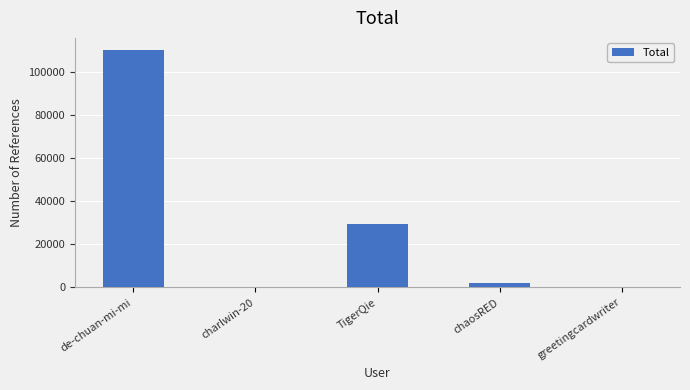

Approximately how many times larger is the value at de-chuan-mi-mi compared to TigerQie?

3.8